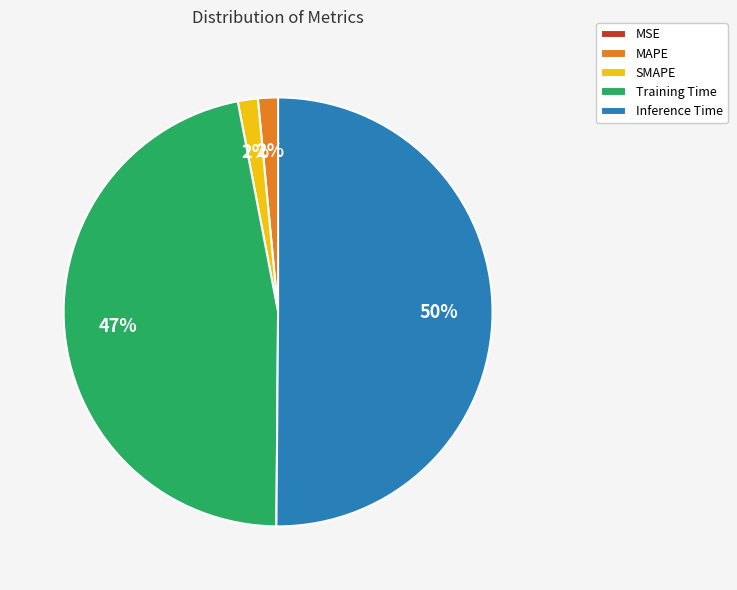

Which category has the biggest portion of the pie?

Inference Time